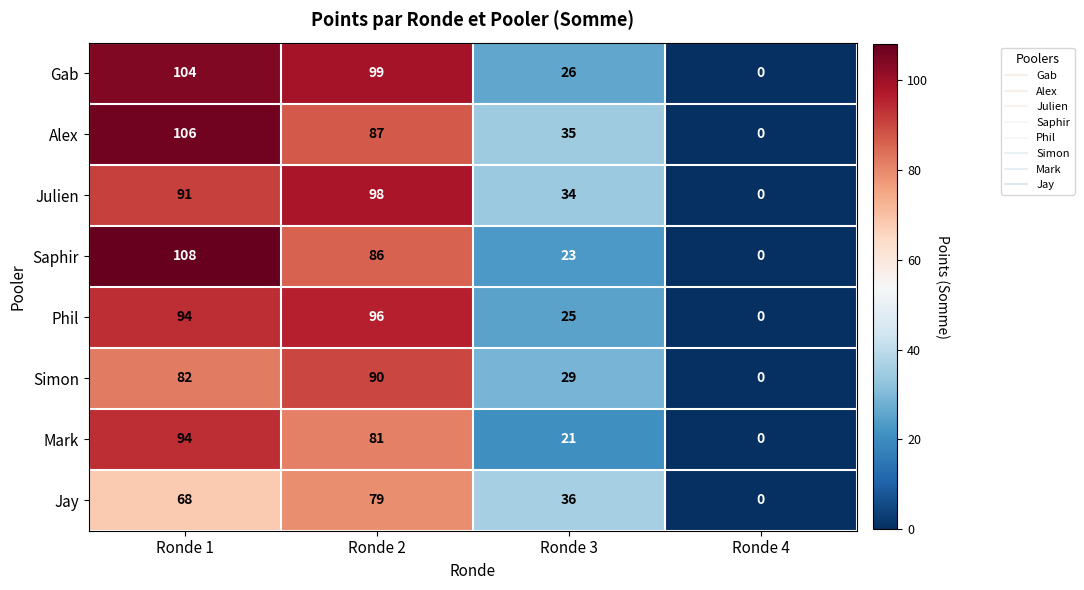

Which series has the largest total across all categories?

Gab